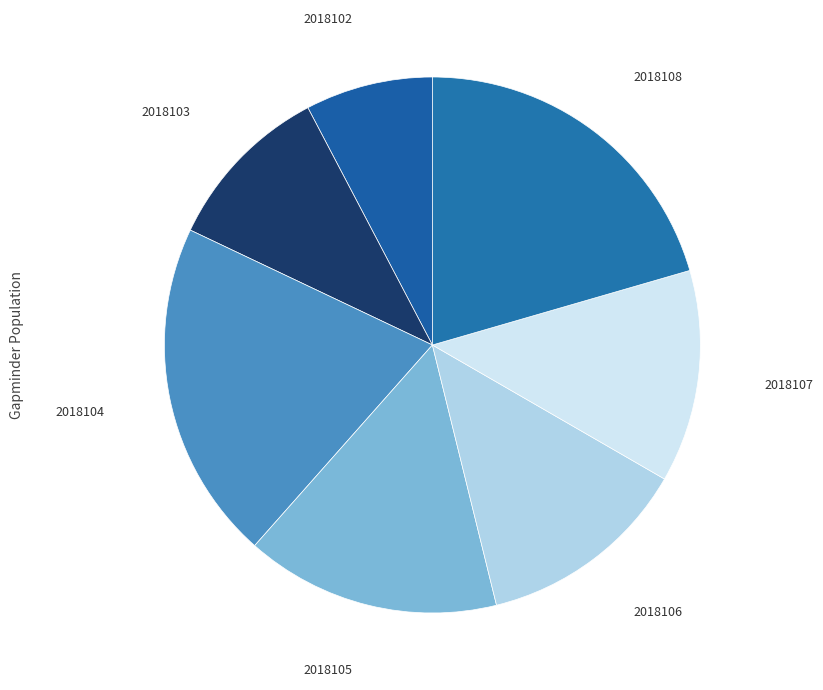

Which slice is the smallest?

2018102